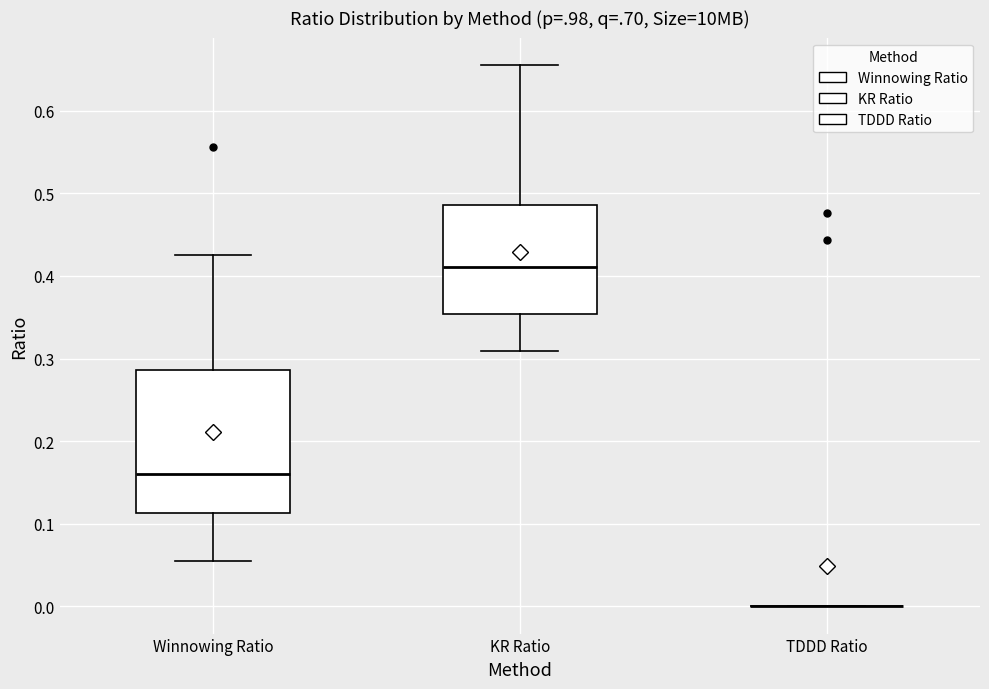

Reading left to right, transcribe this box plot: for each box, give where its median line is, the range the box spans, and where its two whiskers end, as read against the y-axis. The values are not printed on the chart, so give them approximately, as read against the axis.

Winnowing Ratio: median 0.16, box 0.11 to 0.29, whiskers 0.06 to 0.43
KR Ratio: median 0.41, box 0.35 to 0.49, whiskers 0.31 to 0.66
TDDD Ratio: box collapsed to a line at 0.00, whiskers 0.00 to 0.00